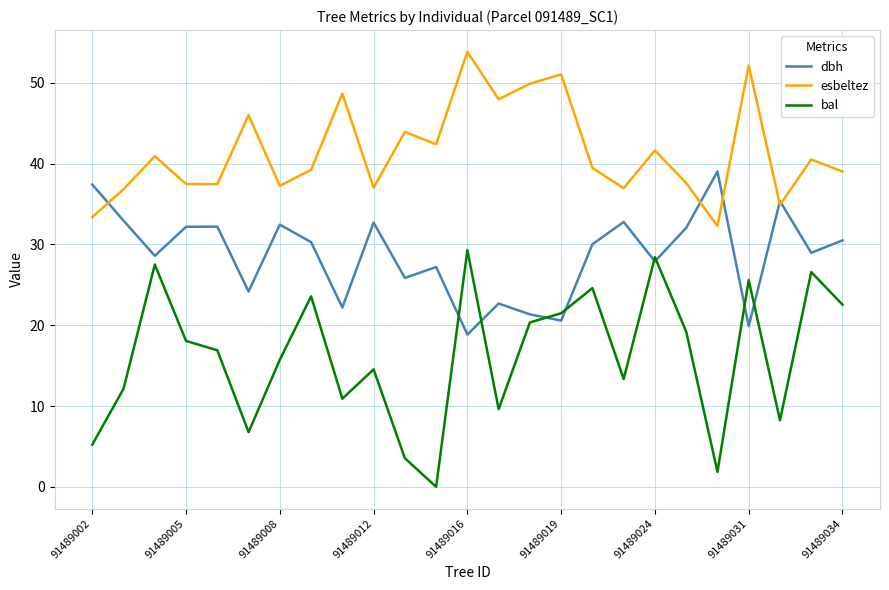

How many interior local valleys does the dbh series have?

9